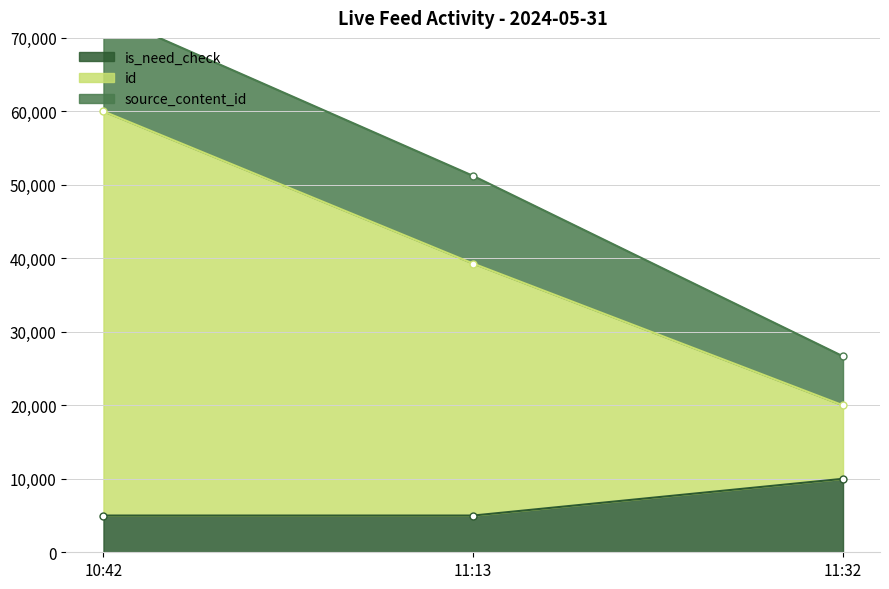

What is the label of the 1st point from the left?

10:42